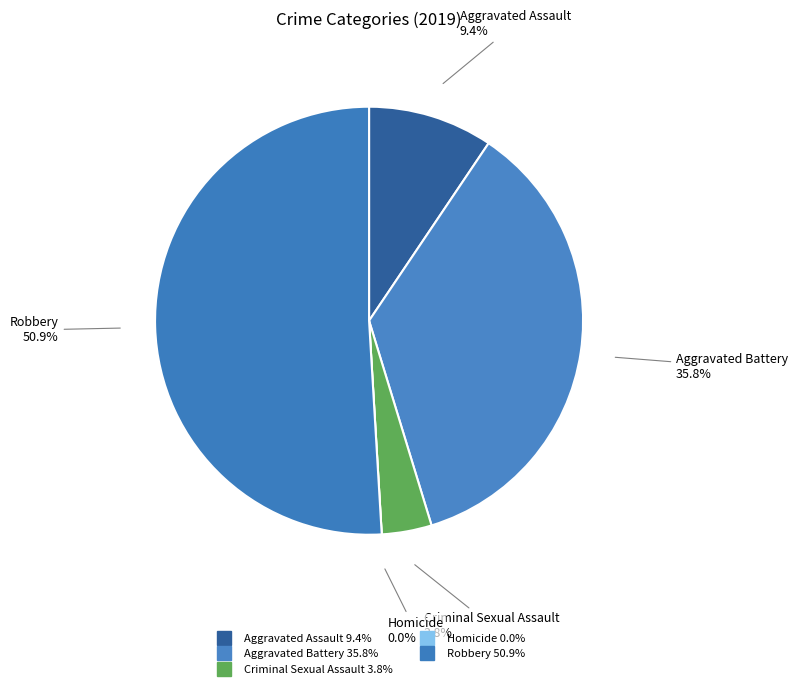

Which category accounts for the majority?

Robbery